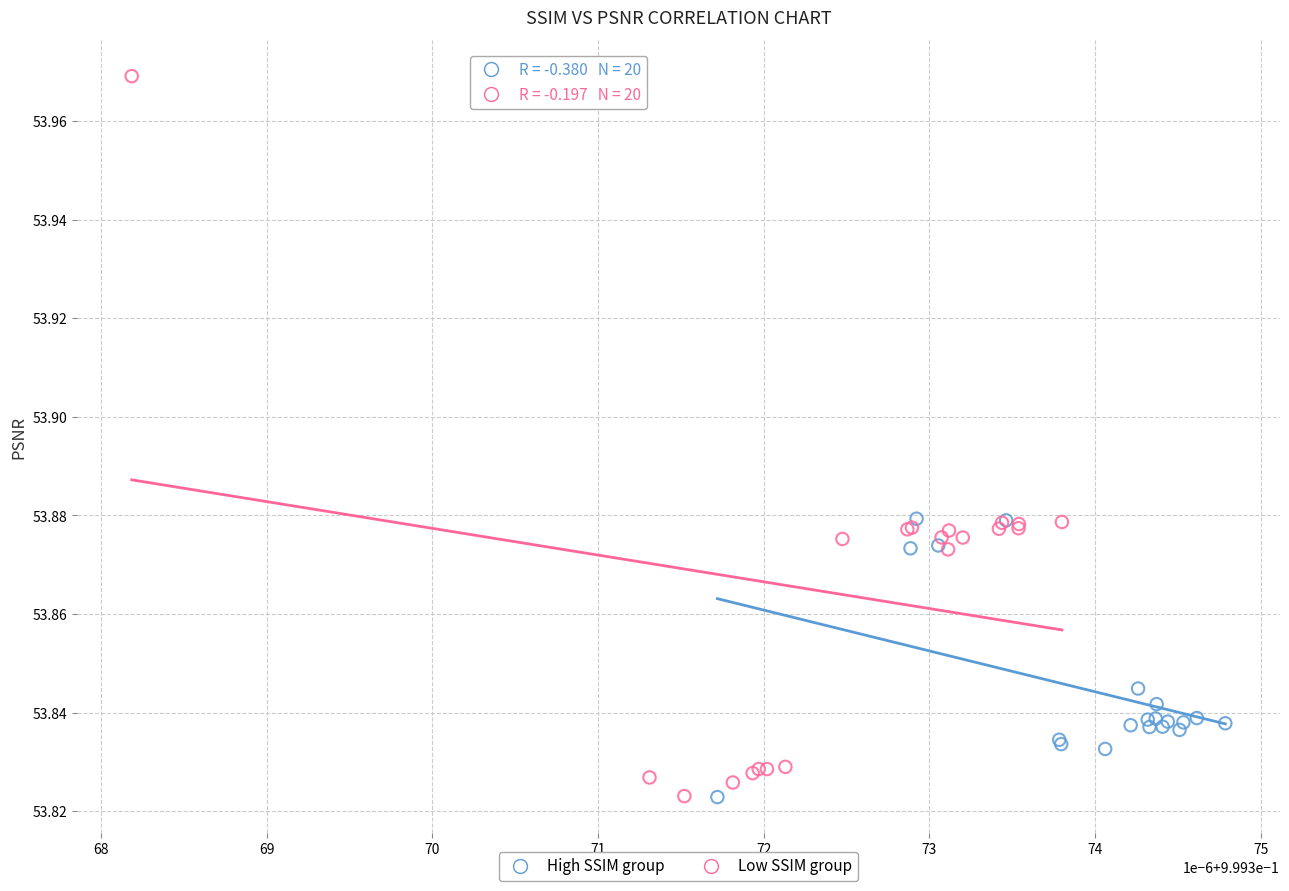

What are all the series names shown in the legend?

High SSIM group, Low SSIM group